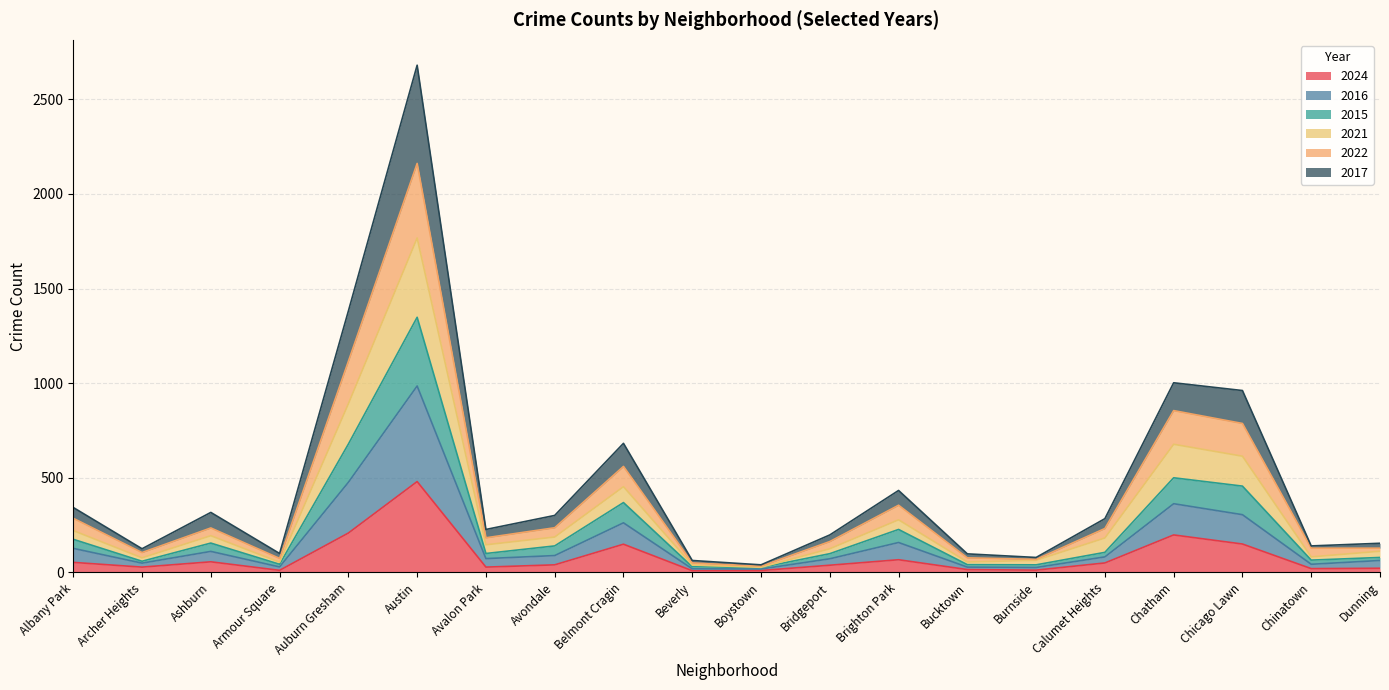

Rank the categories by 2017 value from highest to lowest.

Austin, Auburn Gresham, Chatham, Chicago Lawn, Belmont Cragin, Brighton Park, Albany Park, Ashburn, Avondale, Calumet Heights, Avalon Park, Bridgeport, Dunning, Archer Heights, Chinatown, Armour Square, Bucktown, Burnside, Beverly, Boystown